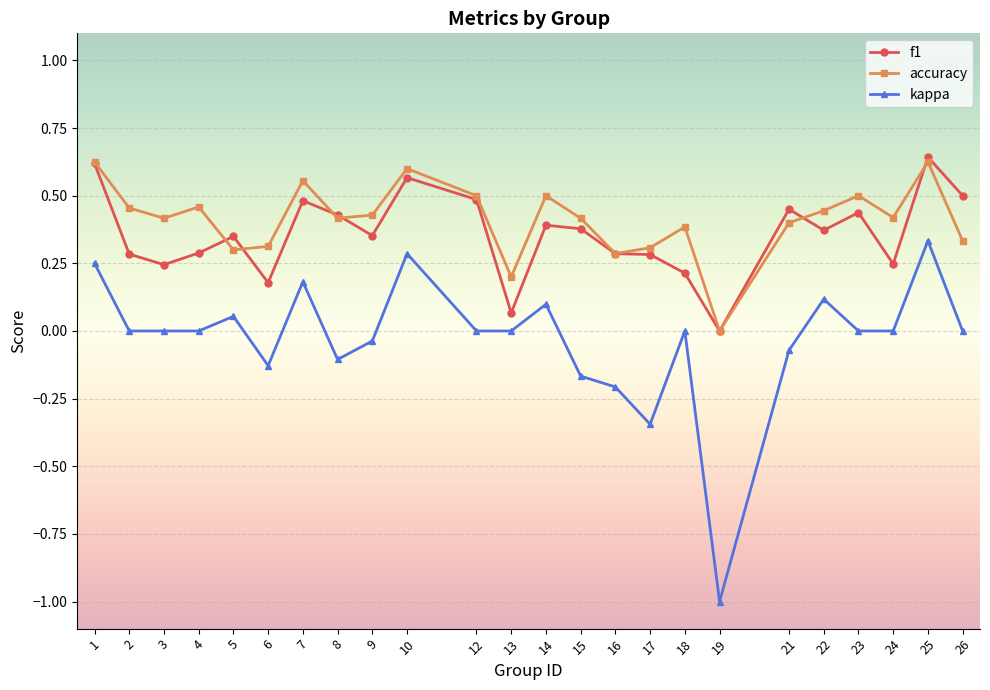

What is the difference between the maximum and minimum values in the kappa series?

1.3